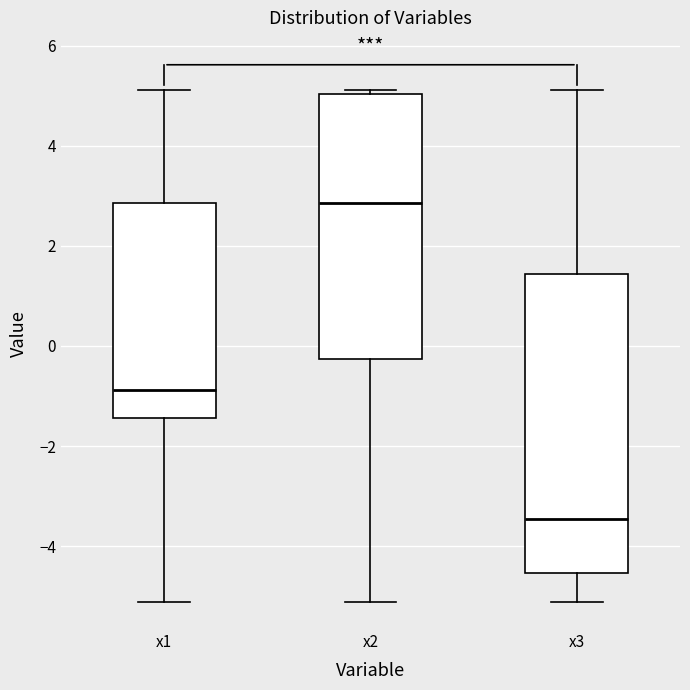

Reading left to right, transcribe this box plot: for each box, give where its median line is, the range the box spans, and where its two whiskers end, as read against the y-axis. The values are not printed on the chart, so give them approximately, as read against the axis.

x1: median -0.8, box -1.4 to 2.8, whiskers -5.2 to 5.2
x2: median 2.8, box -0.2 to 5.0, whiskers -5.2 to 5.2
x3: median -3.4, box -4.6 to 1.4, whiskers -5.2 to 5.2